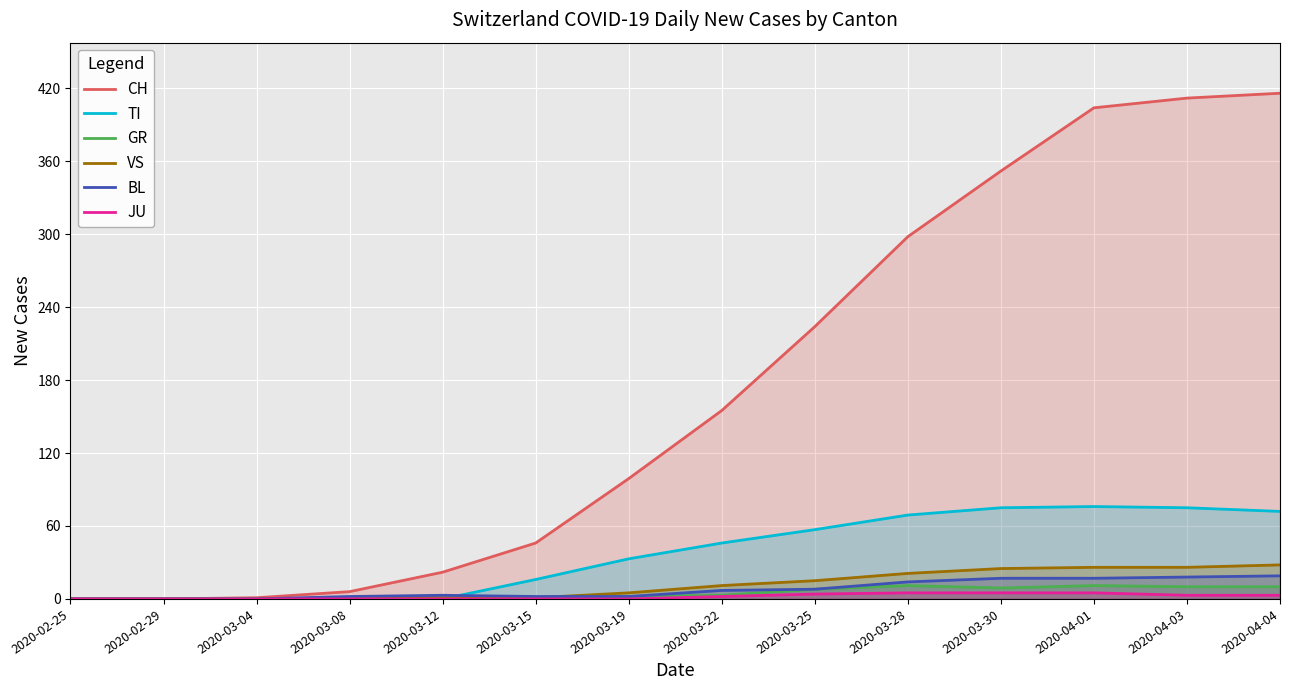

Where is BL nearest to the value 9?

2020-03-25